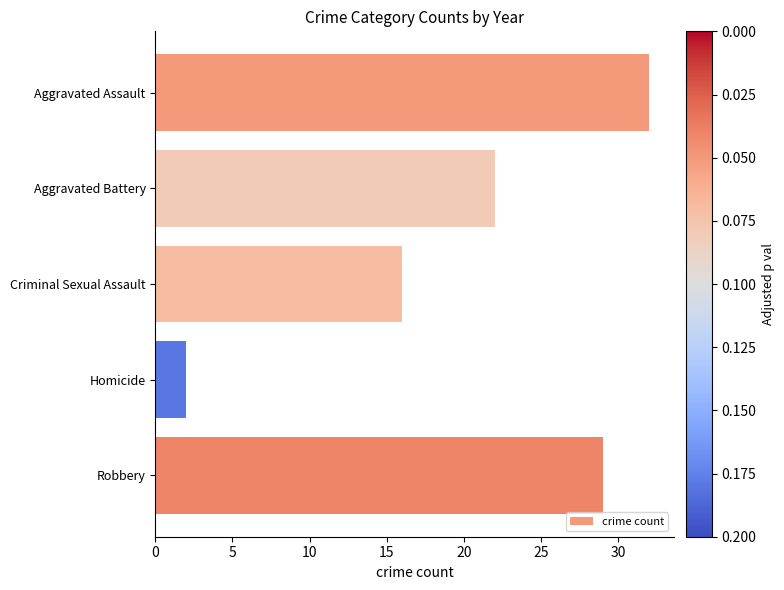

Reading top to bottom, list all the values displayed in this chart.

32	22	16	2	29